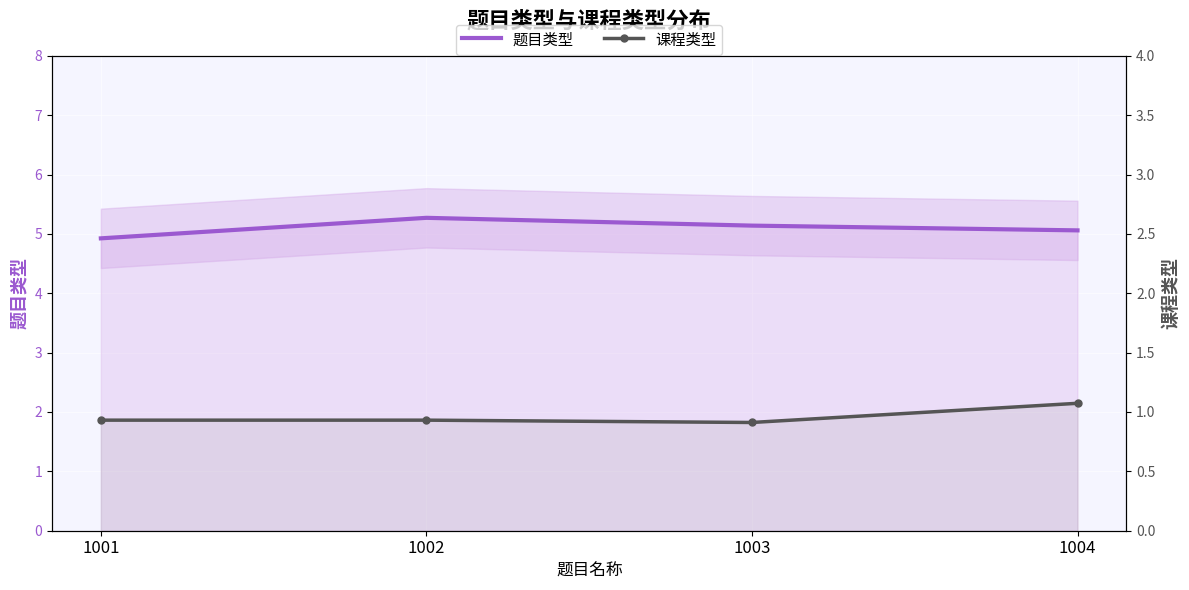

How many categories are shown in the chart?

4